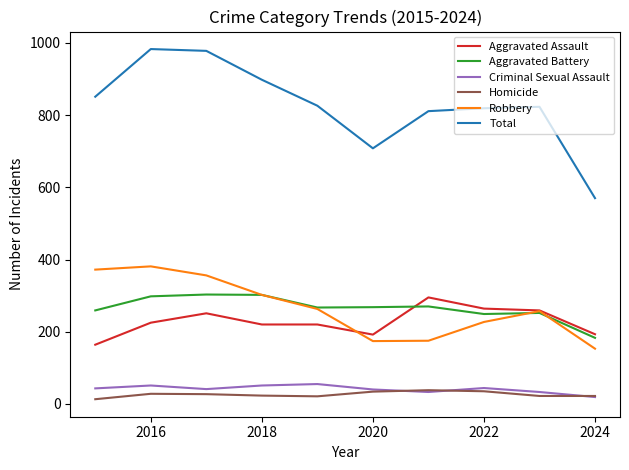

Which series has the largest range (max minus min)?

Total